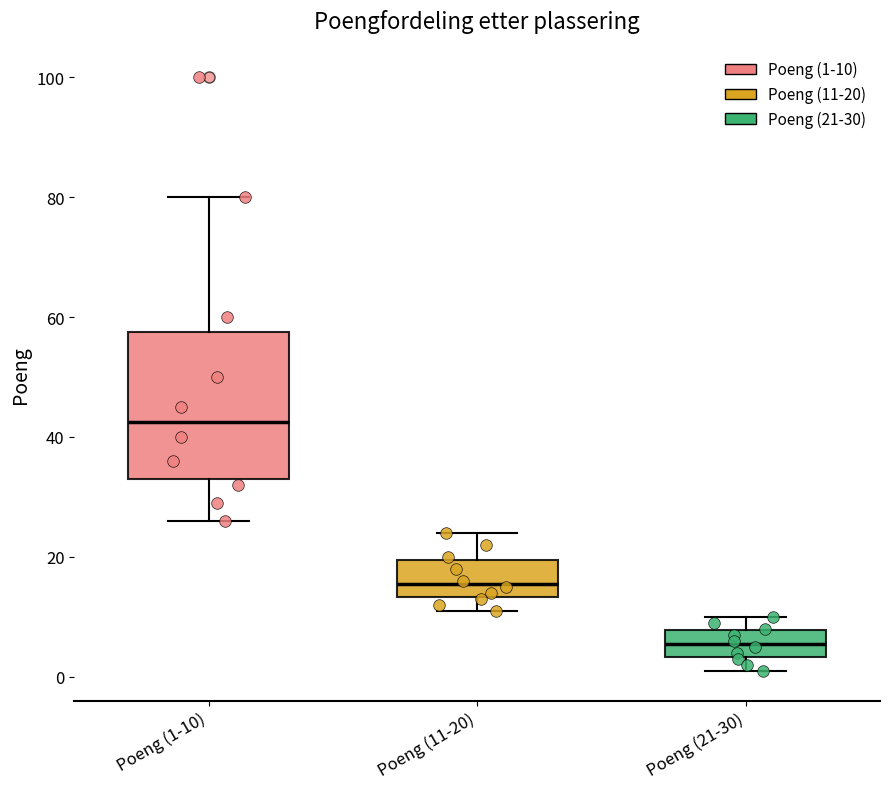

Where does the upper whisker of the box for Poeng (21-30) end on the y-axis? The values are not printed on the chart, so give them approximately, as read against the axis.

10